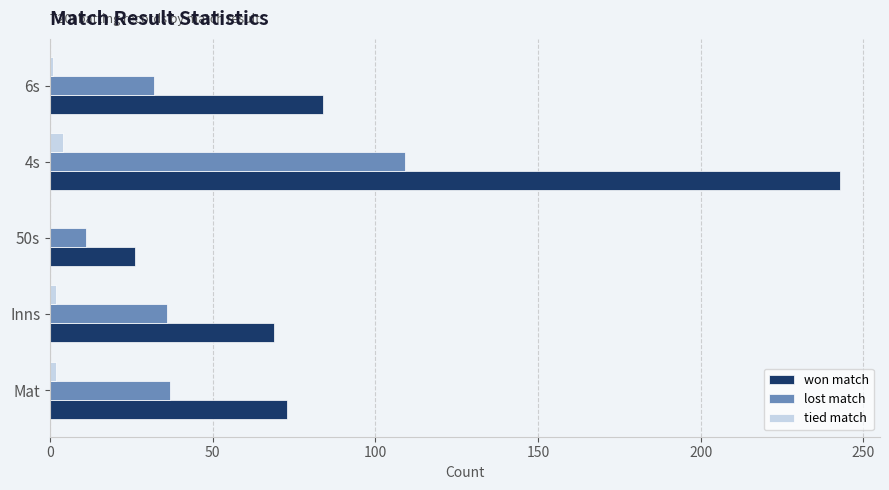

Between Mat and 4s, which series saw the biggest shift?

won match